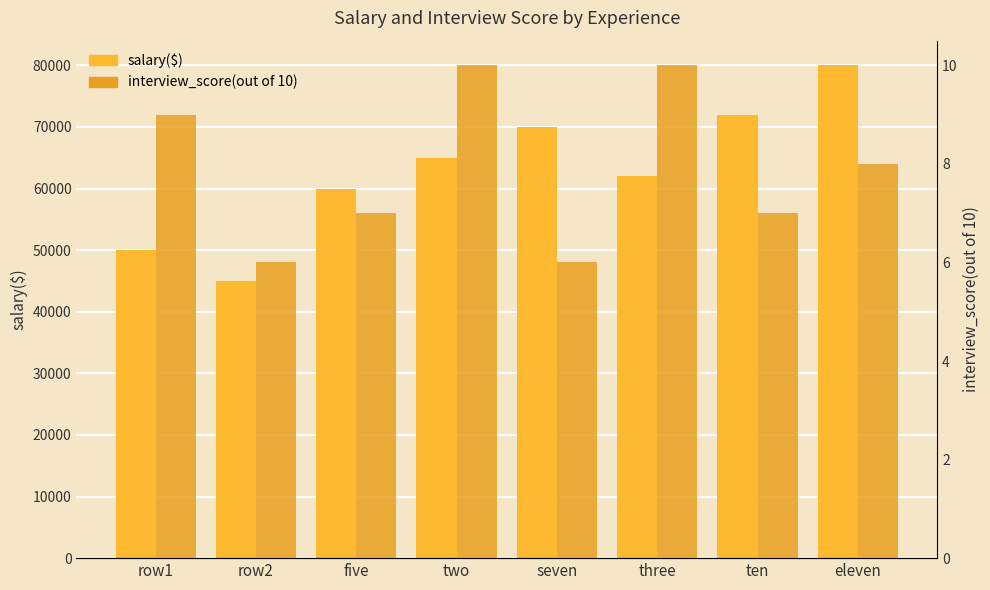

How many values in the salary($) series are below 65000?

4